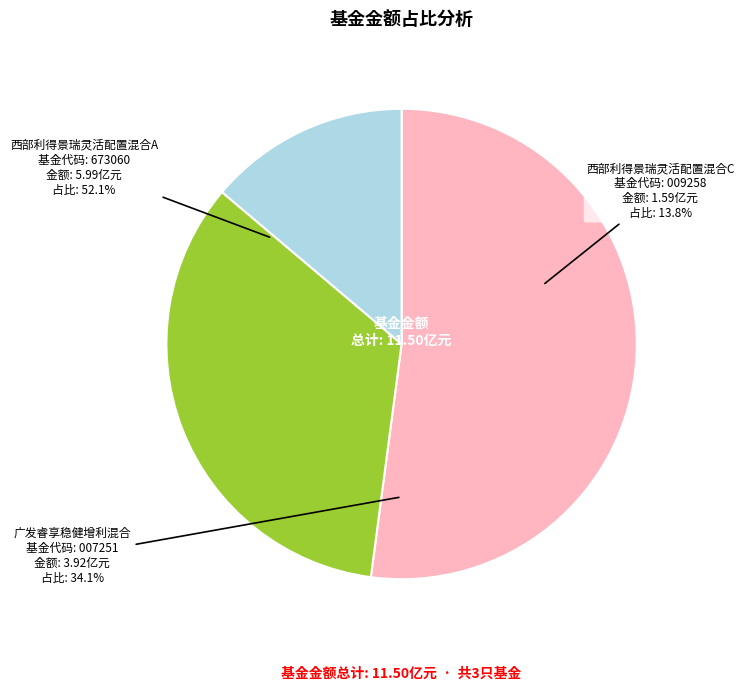

Is it true that 西部利得景瑞灵活配置混合A is 65% of the pie?

False